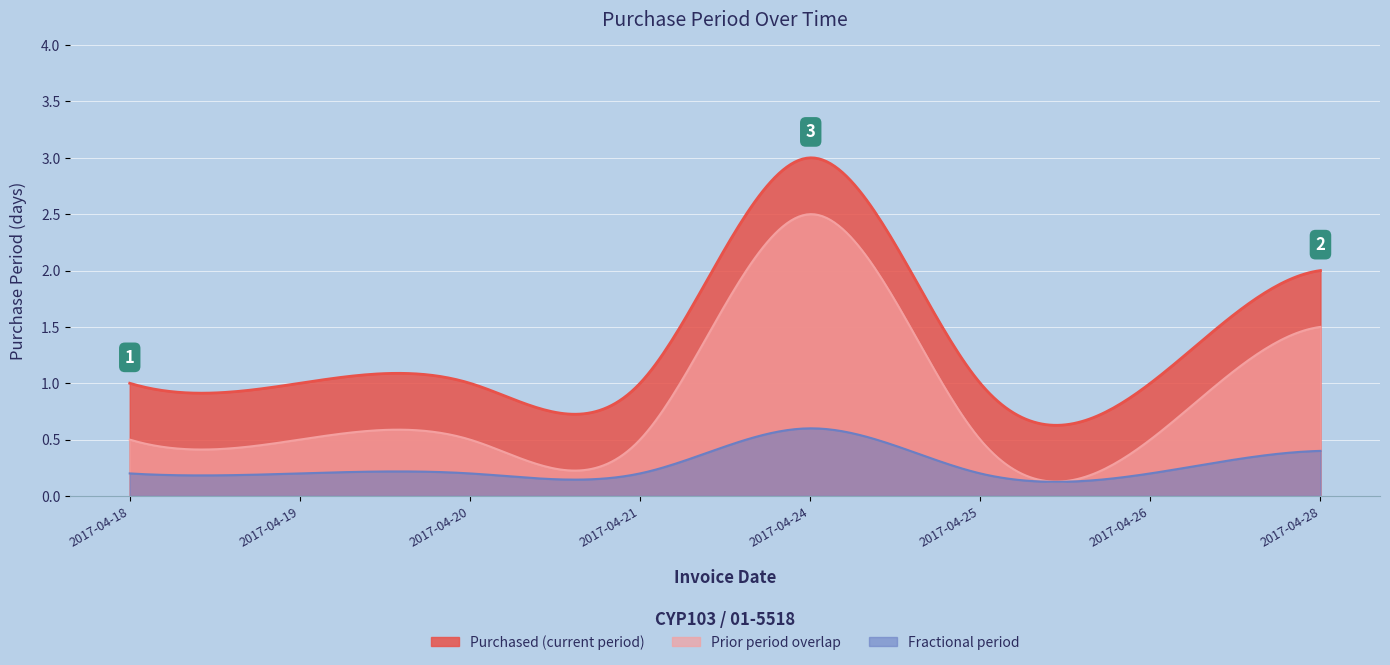

What is the average value?

1